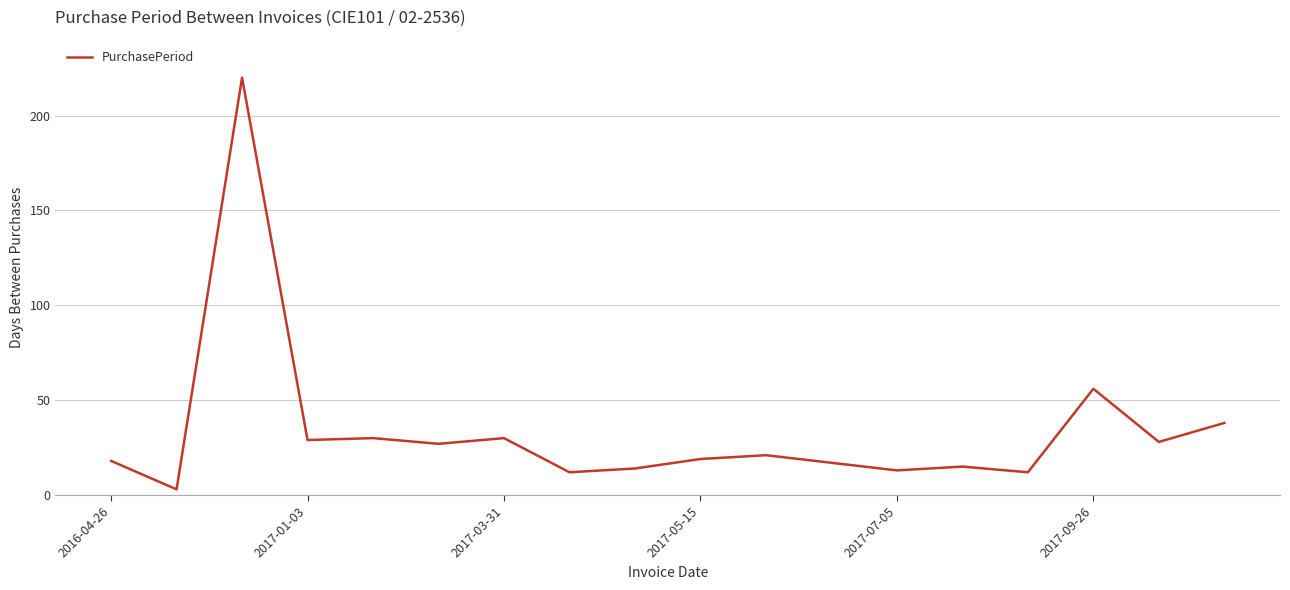

Reading left to right, list all the values displayed in this chart.

18	3	220	29	30	27	30	12	14	19	21	17	13	15	12	56	28	38